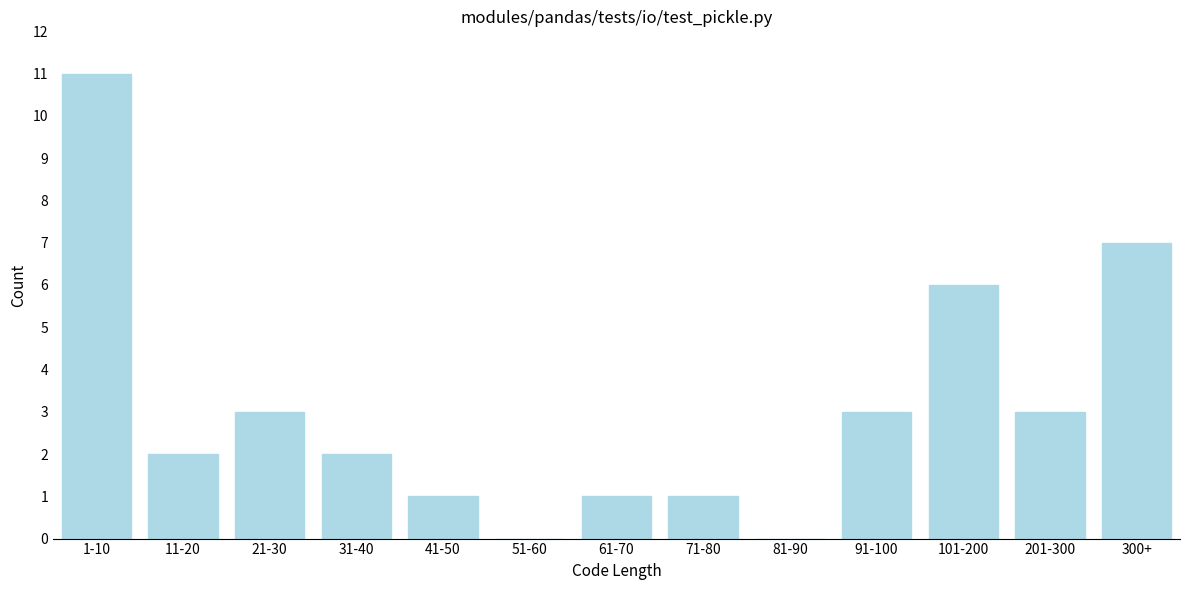

Reading left to right, transcribe all the data shown in this chart.

1-10=11	11-20=2	21-30=3	31-40=2	41-50=1	51-60=0	61-70=1	71-80=1	81-90=0	91-100=3	101-200=6	201-300=3	300+=7